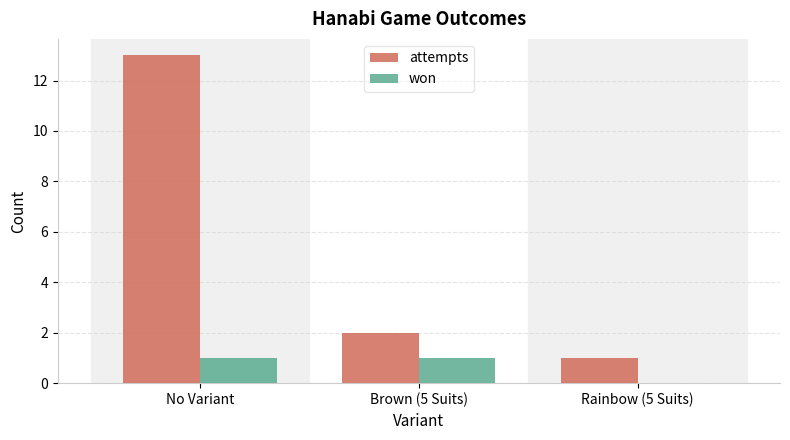

What is the sum of the attempts values at Rainbow (5 Suits) and No Variant?

14